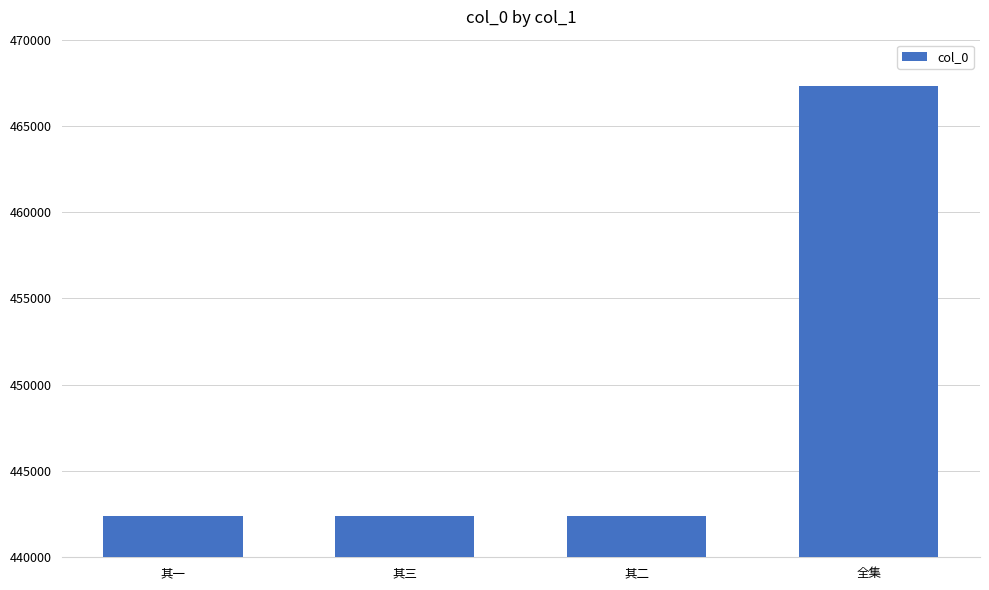

What is the change in value from 其一 to 全集?

+24945